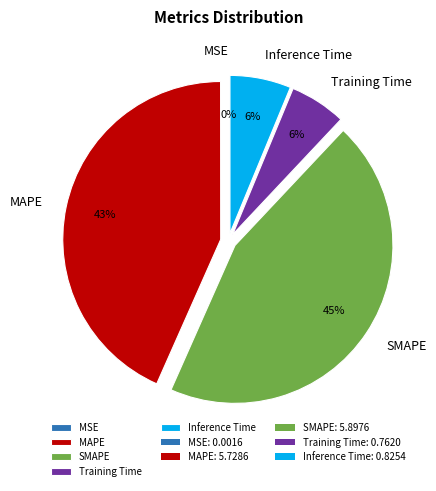

Is there a majority slice in this chart?

No